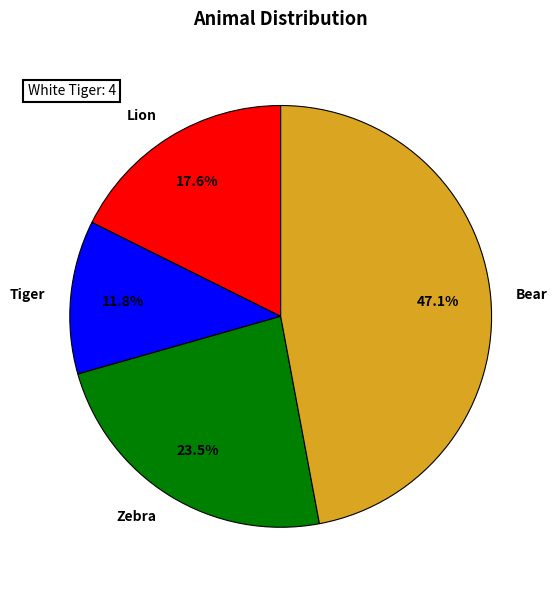

Is there a majority slice in this chart?

No